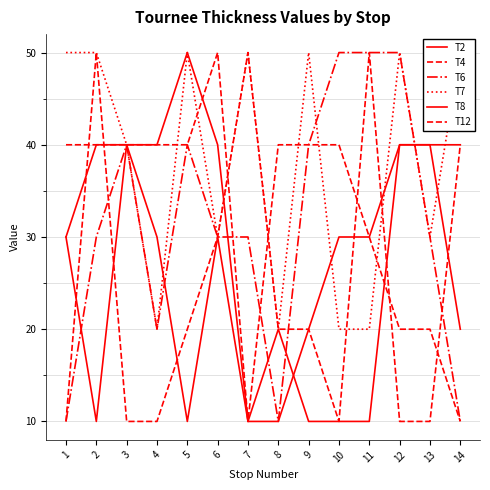

At which category is the sum across all series the highest?

2